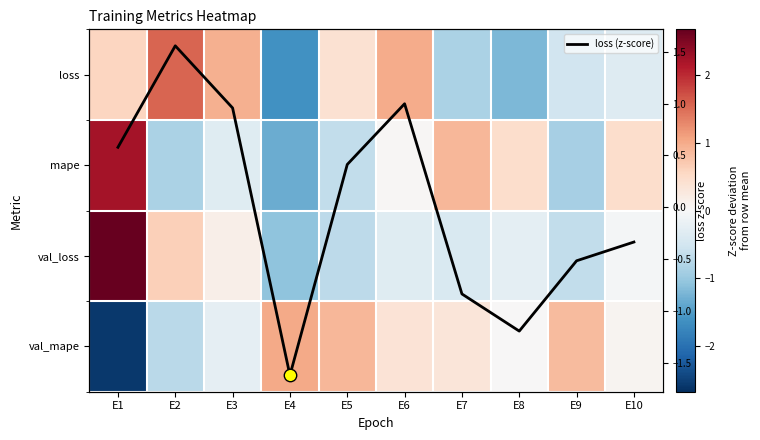

At which label does val_mape first exceed 0?

E4